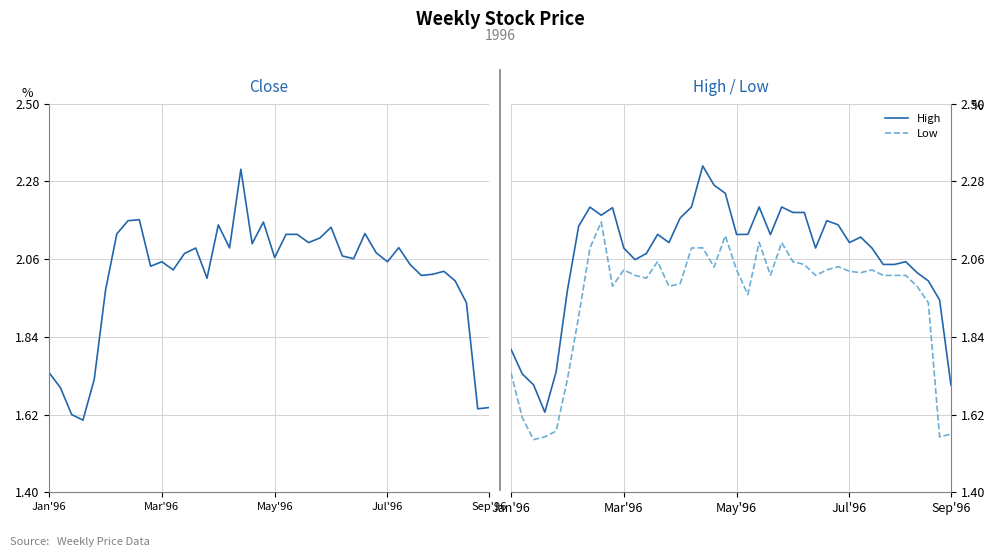

Count the number of data series in this chart.

3